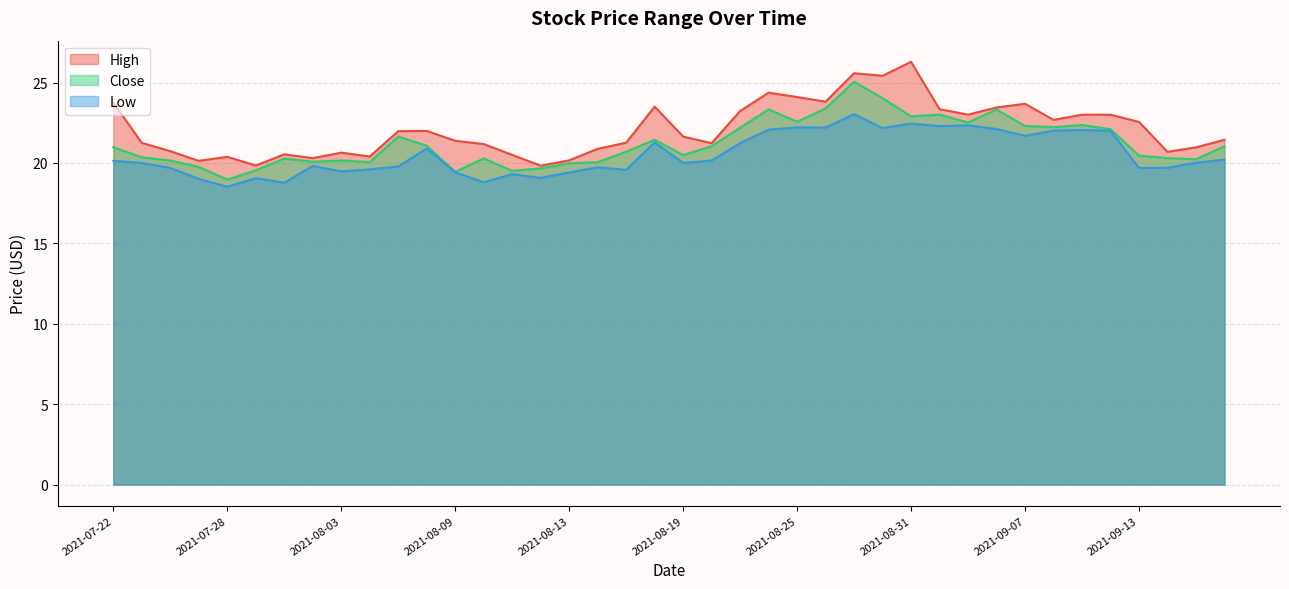

At 2021-08-27, list the series in order from largest to smallest.

High, Close, Low